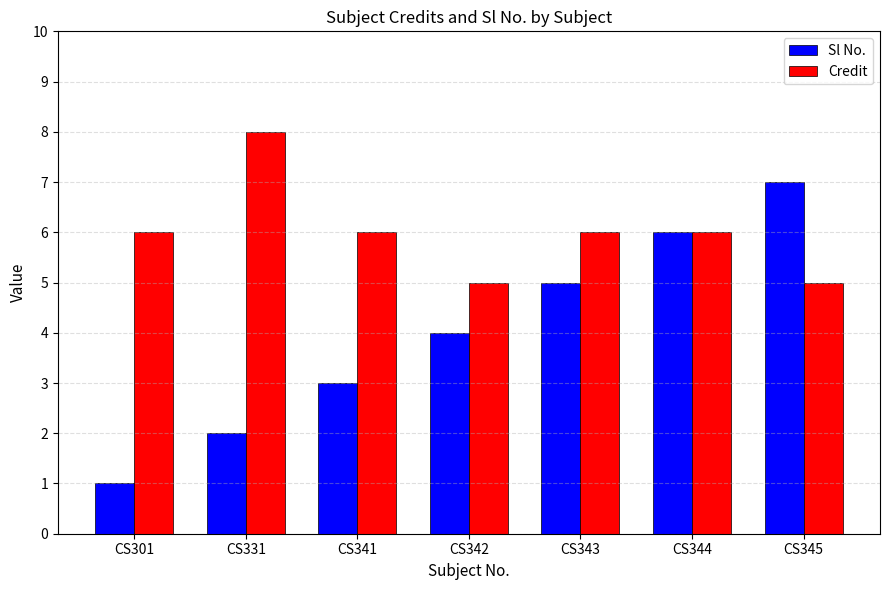

The Sl No. series shows 3 at CS341. True or false?

True